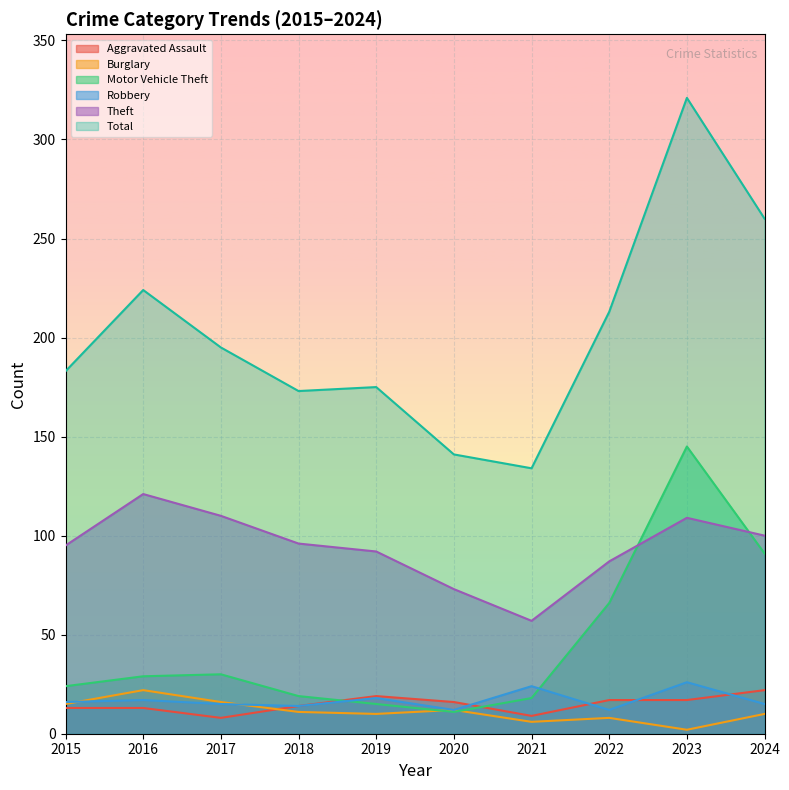

How many data points in Total are above 195?

4